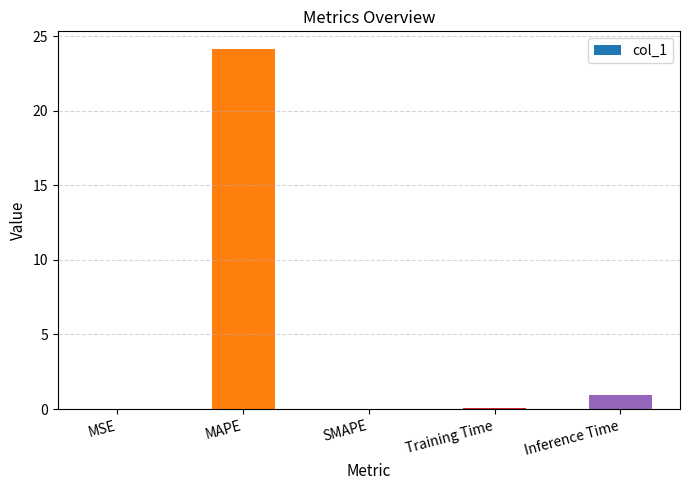

What is the sum of all values?

25.1